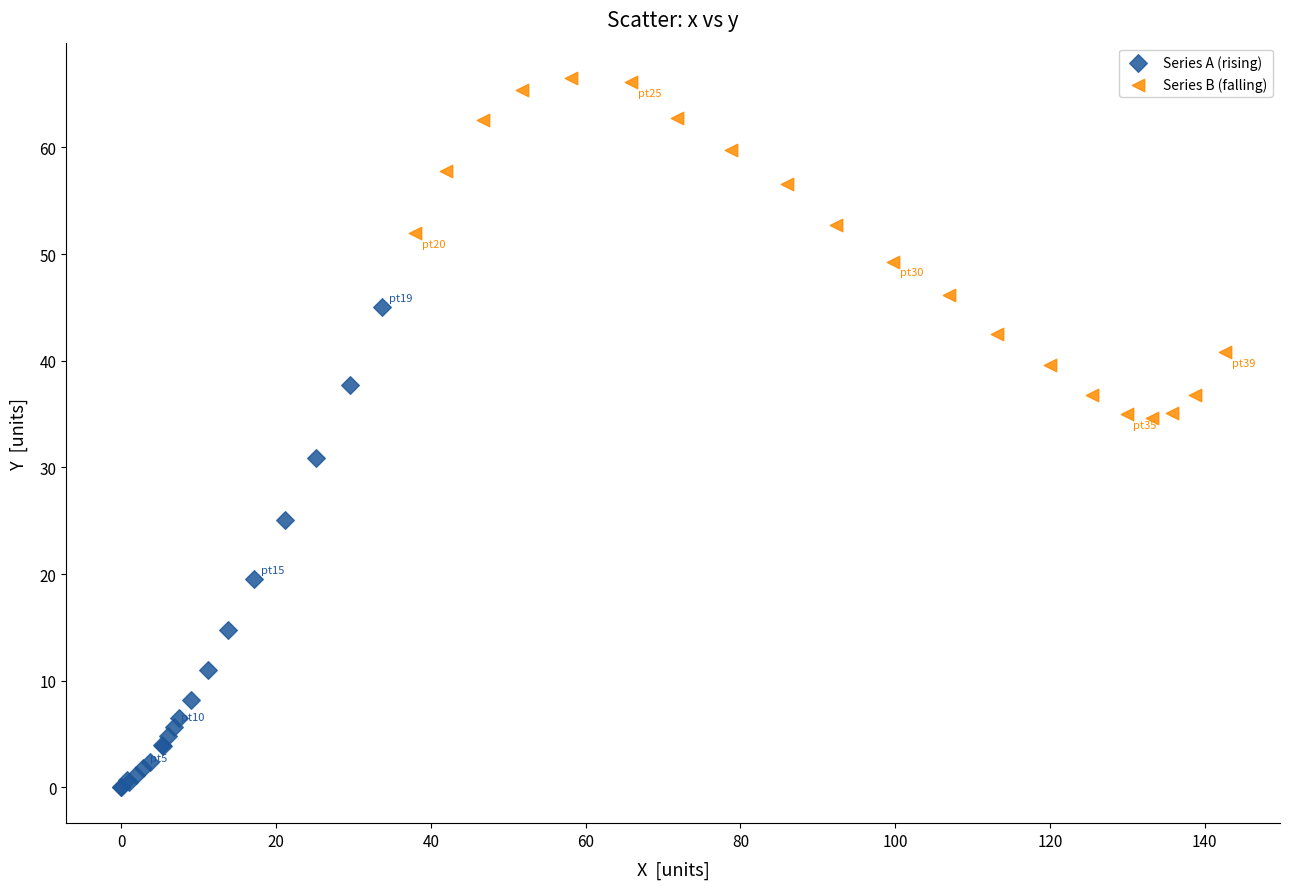

Which series has the largest Y range (max minus min)?

Series A (rising)